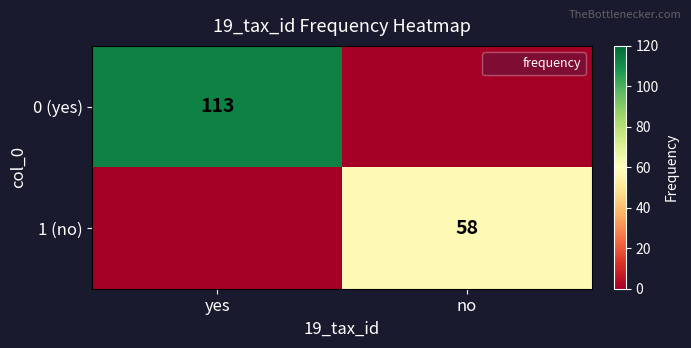

What is the maximum value shown in the chart?

113